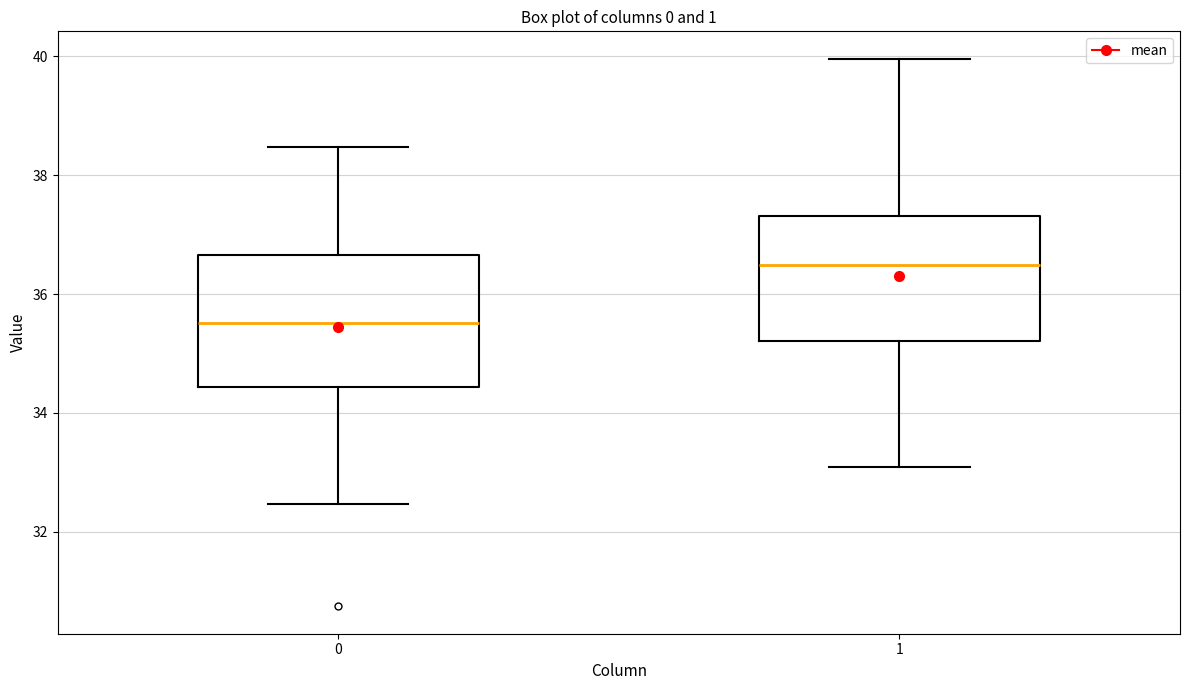

Reading left to right, transcribe this box plot: for each box, give where its median line is, the range the box spans, and where its two whiskers end, as read against the y-axis. The values are not printed on the chart, so give them approximately, as read against the axis.

0: median 35.6, box 34.4 to 36.6, whiskers 32.4 to 38.4
1: median 36.4, box 35.2 to 37.4, whiskers 33.0 to 40.0